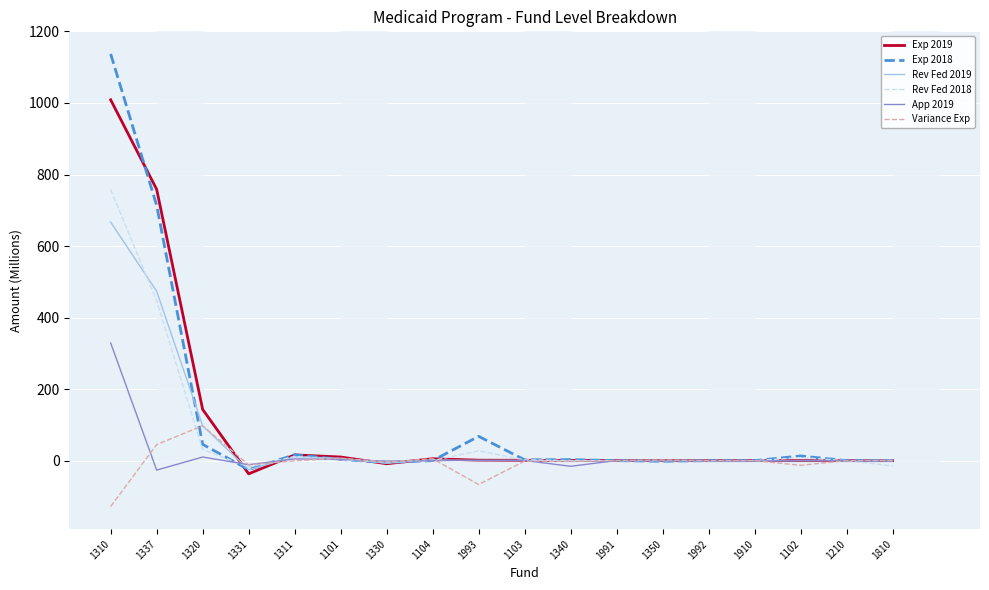

Which series has the largest range (max minus min)?

Exp 2018